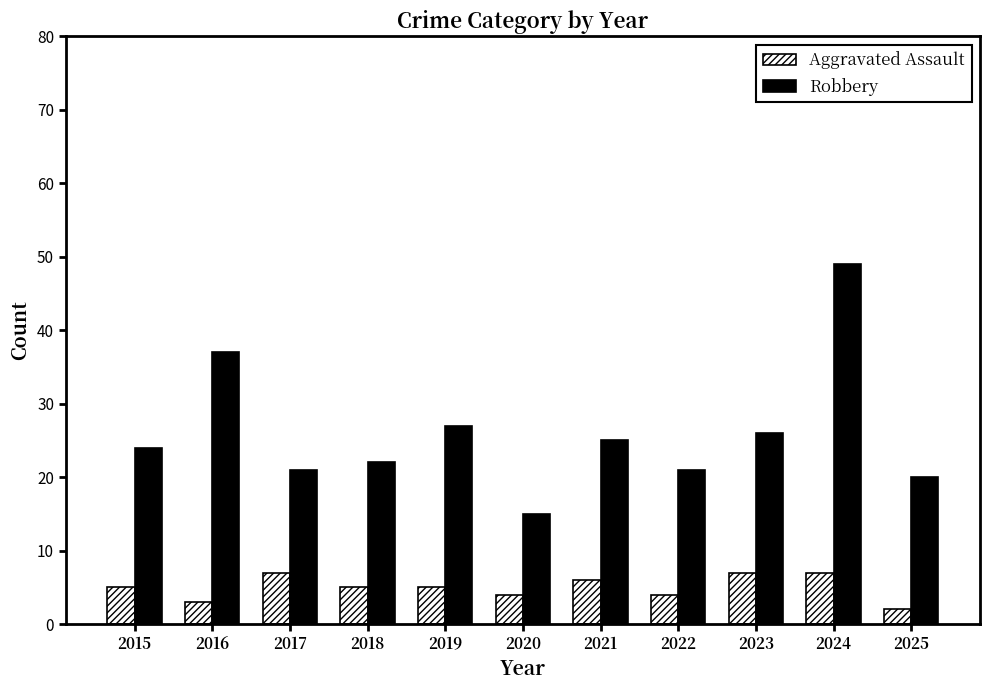

How many categories are shown in the chart?

11